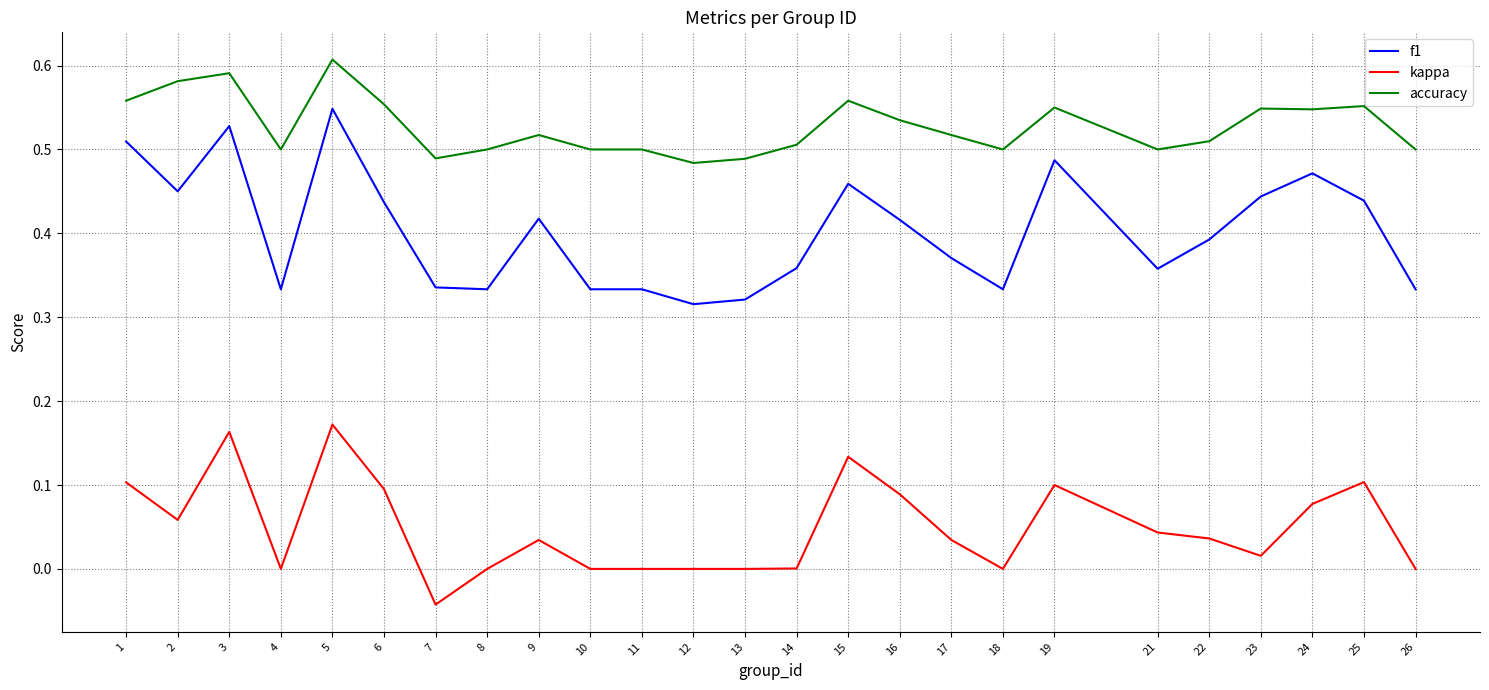

Does the chart have visible grid lines?

Yes